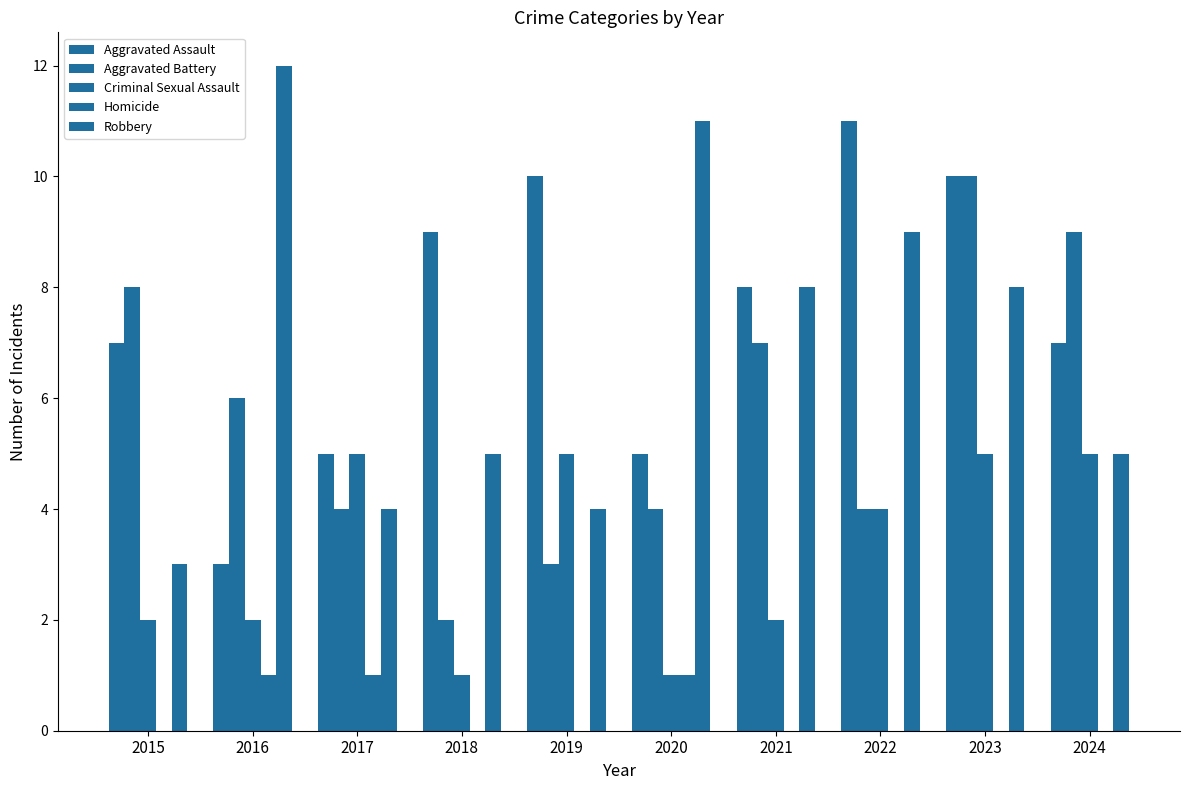

The Homicide series shows 0 at 2022. True or false?

True